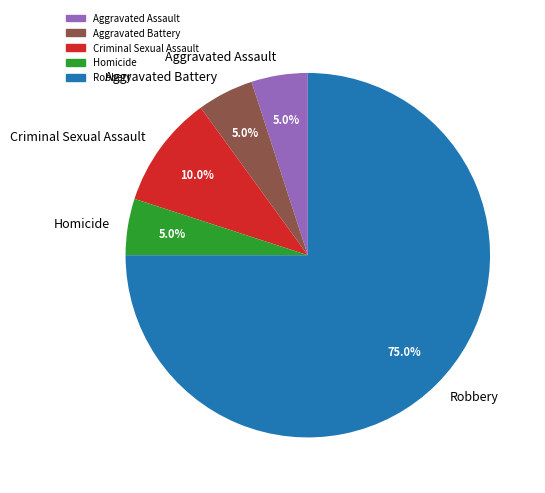

What percentage is the Aggravated Assault slice, to the nearest percent?

5%